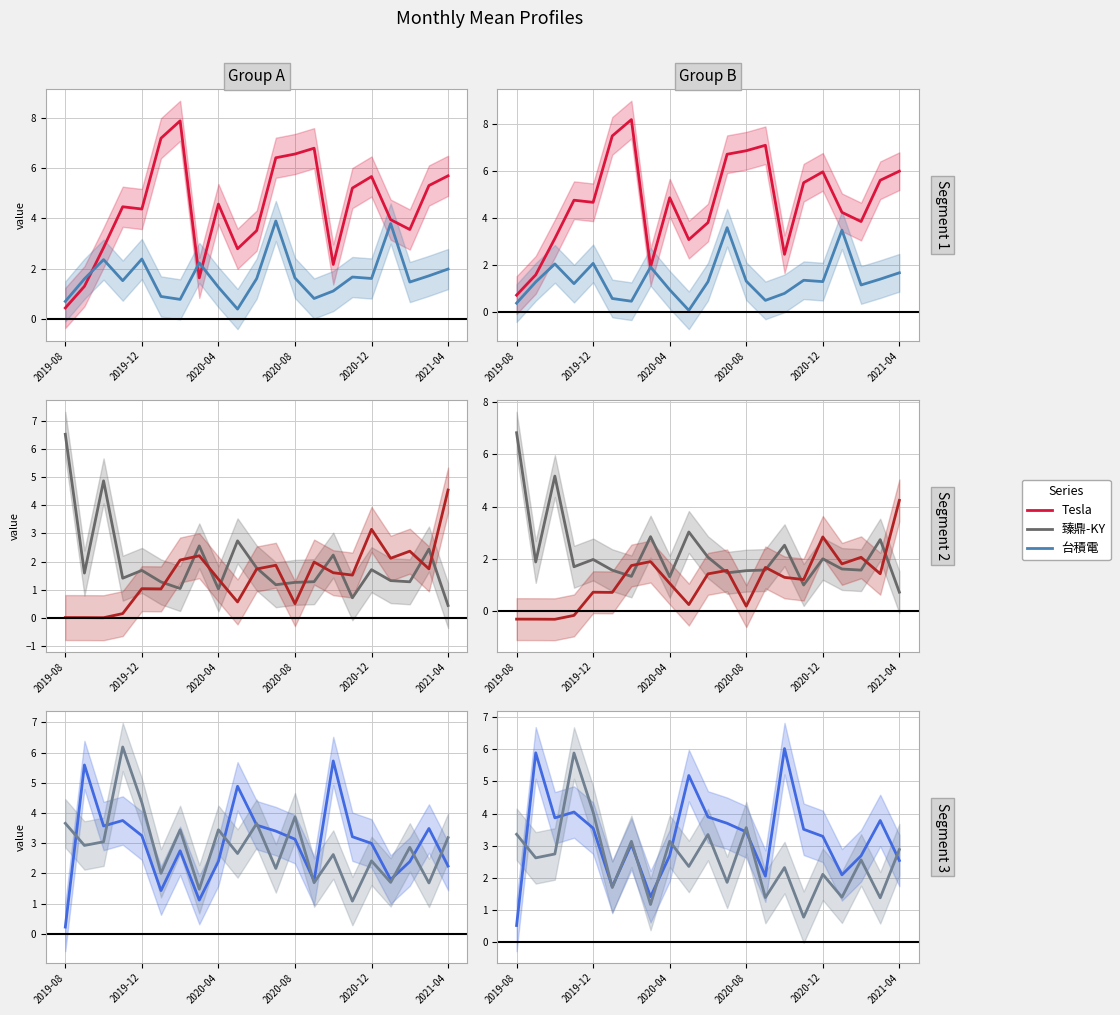

Which series has the largest range (max minus min)?

Tesla